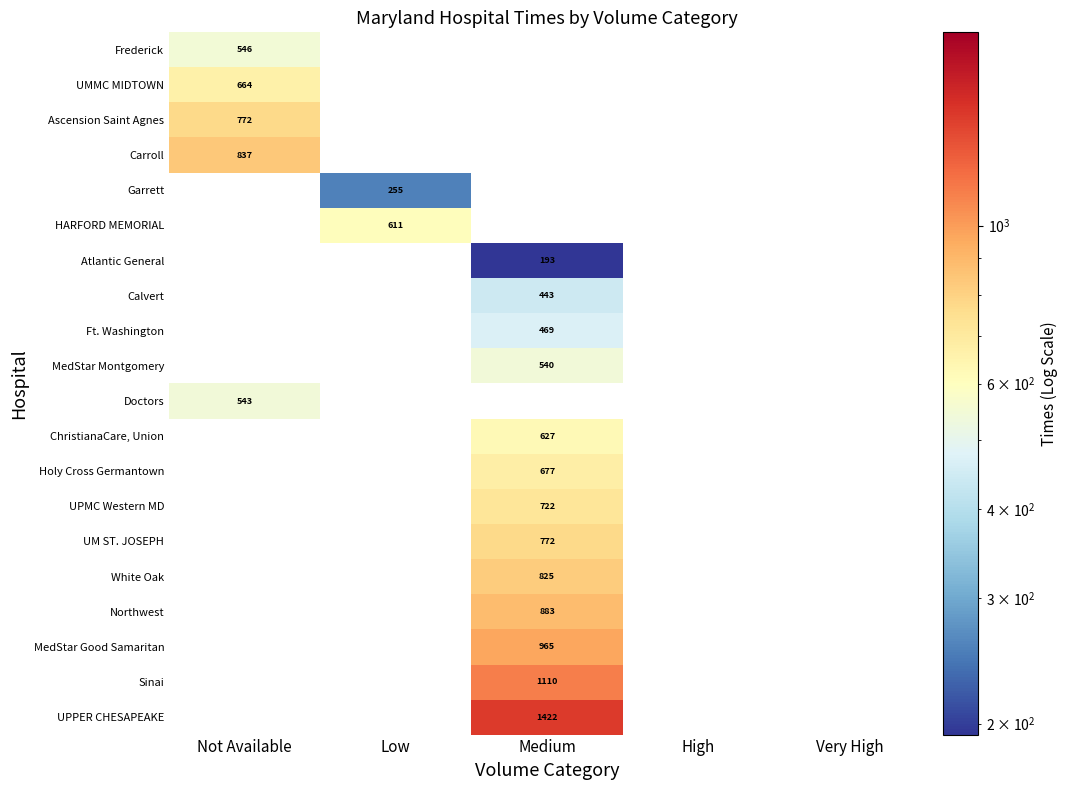

How many categories are shown in the chart?

5